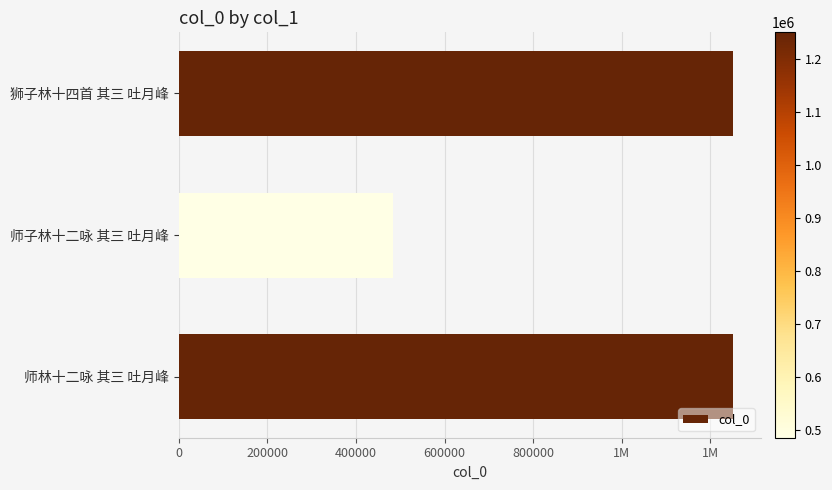

What is the difference between the second highest and minimum values?

766263